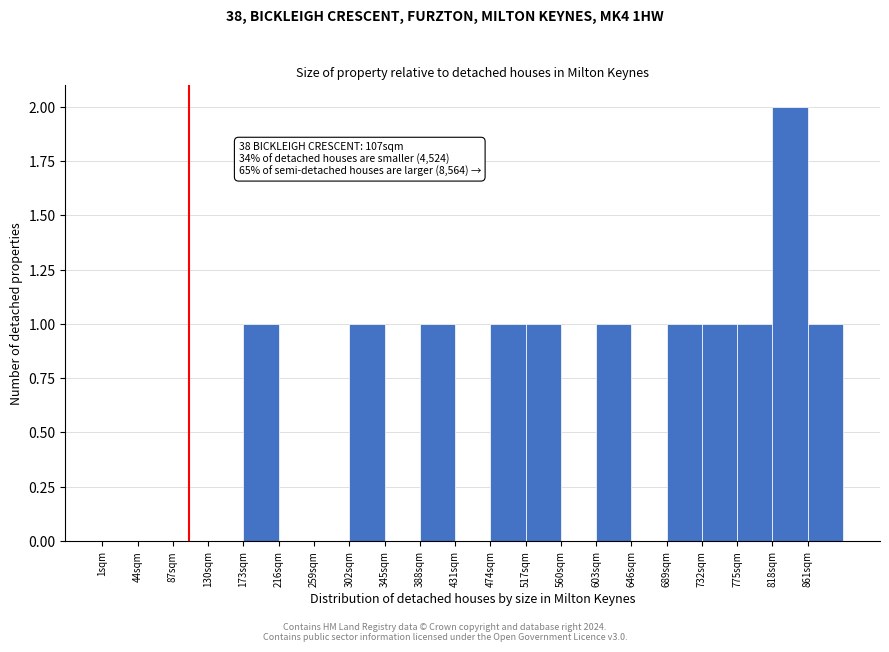

Which range on the x-axis has the tallest bar?

818 to 861